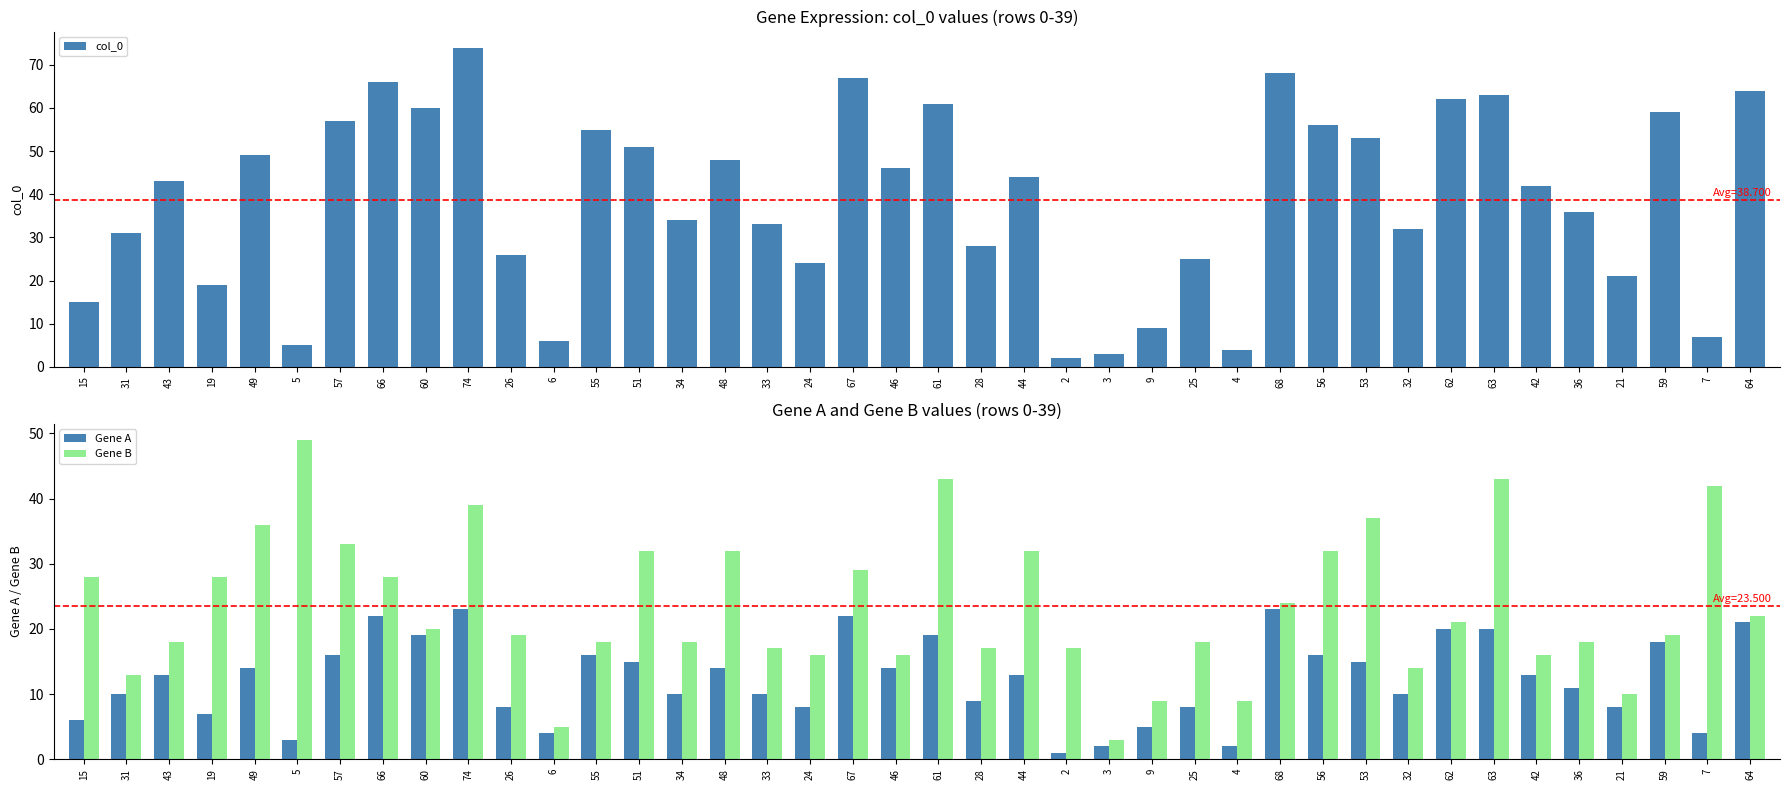

What is the minimum value shown in the chart?

1